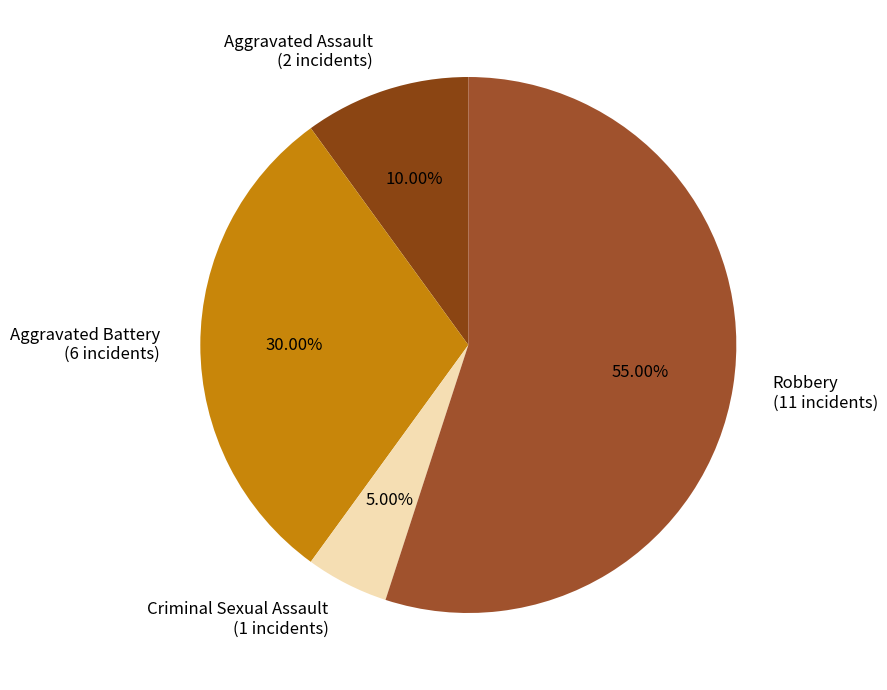

To the nearest percent, what is the average slice percentage?

25%